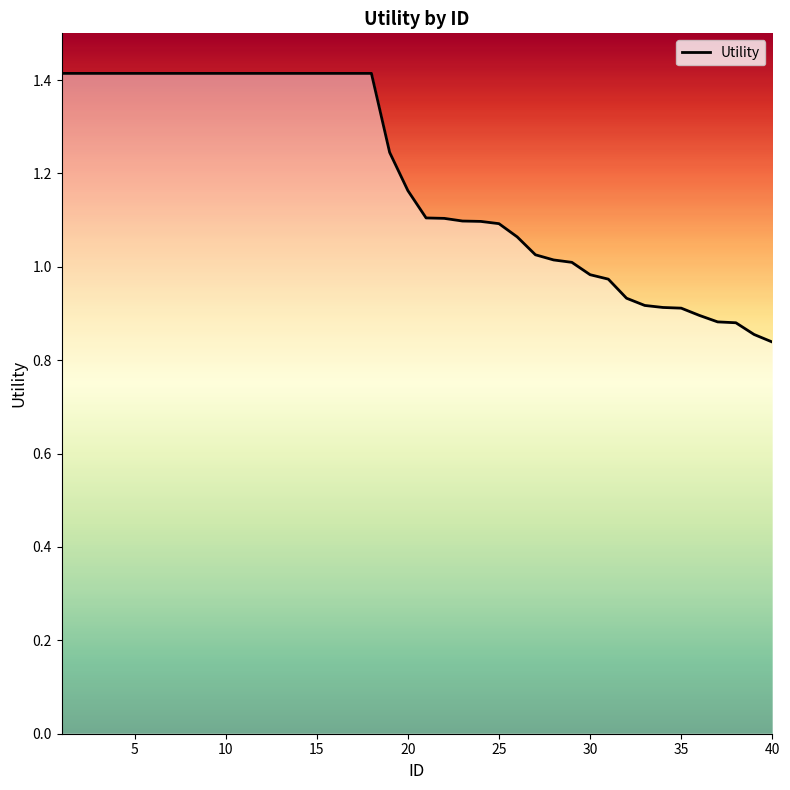

What is the difference between the maximum and minimum values?

0.6